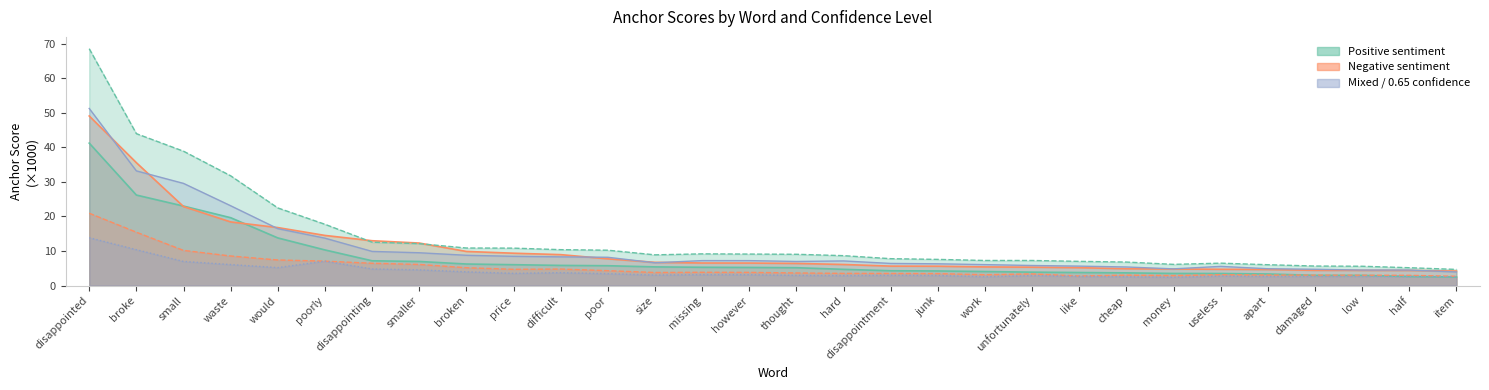

Reading left to right, extract all data points from this chart.

0.95-negative: disappointed=49.1	broke=35.6	small=22.9	waste=18.4	would=16.8	poorly=14.5	disappointing=13.0	smaller=12.3	broken=9.9	price=9.4	difficult=8.9	poor=7.7	size=6.7	missing=6.5	however=6.5	thought=6.4	hard=6.1	disappointment=5.6	junk=5.6	work=5.4	unfortunately=5.3	like=5.2	cheap=4.9	money=4.8	useless=4.7	apart=4.6	damaged=4.4	low=4.4	half=4.4	item=4.2
0.95-positive: disappointed=41.2	broke=26.2	small=23.0	waste=19.6	would=13.8	poorly=10.3	disappointing=7.2	smaller=7.0	broken=6.2	price=6.0	difficult=5.8	poor=5.7	size=5.4	missing=5.3	however=5.2	thought=5.2	hard=4.7	disappointment=4.3	junk=4.2	work=4.0	unfortunately=3.9	like=3.8	cheap=3.7	money=3.5	useless=3.5	apart=3.3	damaged=2.9	low=2.9	half=2.6	item=2.5
0.8-negative: disappointed=20.9	broke=15.4	small=10.2	waste=8.5	would=7.4	poorly=7.1	disappointing=6.4	smaller=6.1	broken=5.2	price=4.7	difficult=4.8	poor=4.3	size=3.8	missing=3.8	however=3.8	thought=3.6	hard=3.5	disappointment=3.5	junk=3.4	work=3.1	unfortunately=3.4	like=2.8	cheap=3.0	money=2.9	useless=3.1	apart=3.0	damaged=3.0	low=3.0	half=3.0	item=2.7
0.8-positive: disappointed=68.6	broke=44.0	small=38.9	waste=31.8	would=22.5	poorly=17.7	disappointing=12.5	smaller=12.1	broken=10.9	price=10.8	difficult=10.4	poor=10.2	size=8.9	missing=9.2	however=9.1	thought=9.0	hard=8.6	disappointment=7.8	junk=7.6	work=7.3	unfortunately=7.2	like=7.0	cheap=6.8	money=6.1	useless=6.5	apart=6.0	damaged=5.6	low=5.6	half=5.2	item=4.7
0.65-negative: disappointed=13.9	broke=10.4	small=7.0	waste=6.1	would=5.2	poorly=7.1	disappointing=4.8	smaller=4.5	broken=4.0	price=3.5	difficult=3.7	poor=3.4	size=3.0	missing=3.2	however=3.1	thought=2.9	hard=2.9	disappointment=3.0	junk=2.9	work=2.5	unfortunately=2.9	like=2.6	cheap=2.5	money=2.4	useless=2.7	apart=2.6	damaged=2.6	low=2.6	half=2.6	item=2.5
0.65-positive: disappointed=51.3	broke=33.2	small=29.6	waste=23.1	would=16.5	poorly=13.7	disappointing=9.9	smaller=9.5	broken=8.8	price=8.5	difficult=8.3	poor=8.2	size=6.6	missing=7.2	however=7.2	thought=7.0	hard=7.1	disappointment=6.4	junk=6.3	work=6.1	unfortunately=5.8	like=5.6	cheap=5.4	money=4.8	useless=5.5	apart=4.9	damaged=4.7	low=4.5	half=4.5	item=3.9